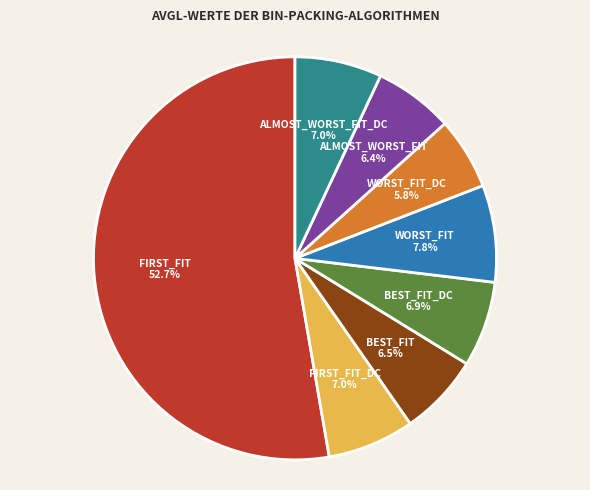

How many slices are in this pie chart?

8